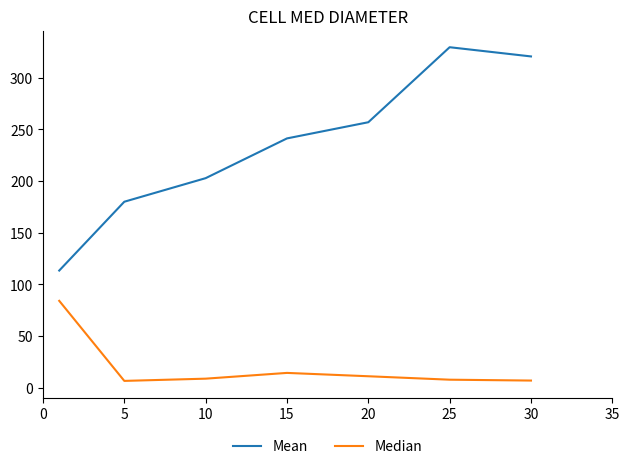

How many values in the Median series are below 8?

3